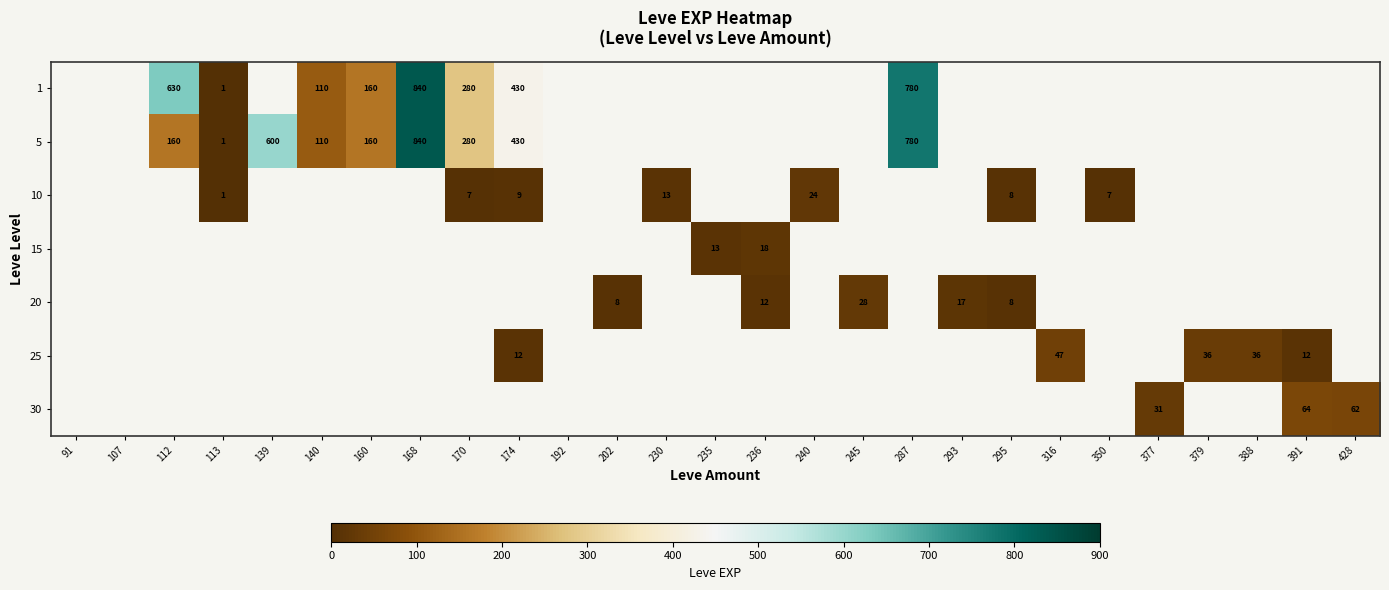

What is the minimum value shown in the chart?

1.0